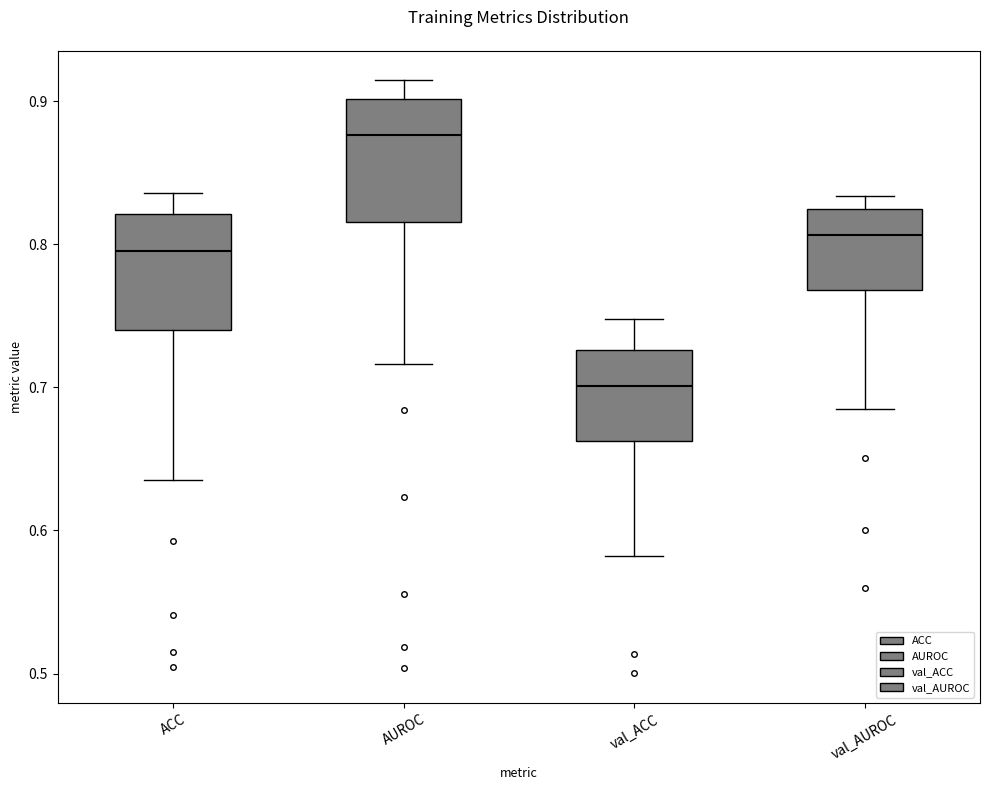

Where does the lower whisker of the box for ACC end on the y-axis? The values are not printed on the chart, so give them approximately, as read against the axis.

0.64